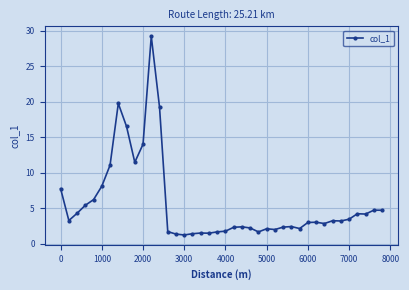

True or false: the data has more than 1 interior local peaks.

True